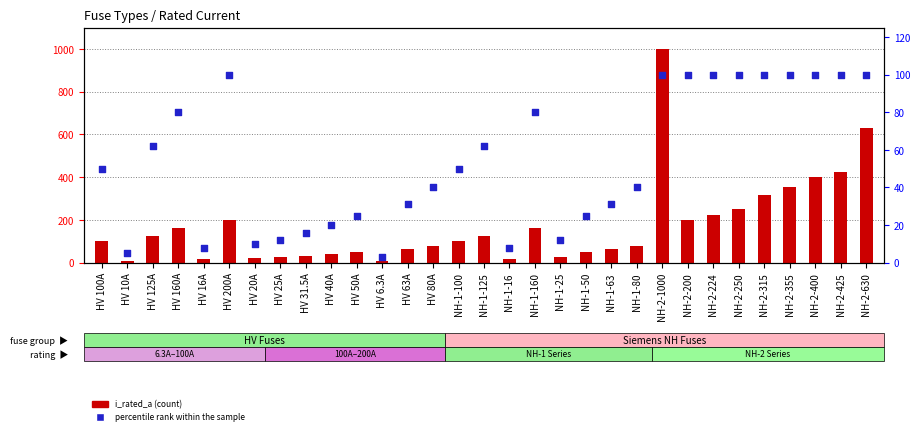

Which series reaches the minimum Y coordinate?

percentile rank within the sample